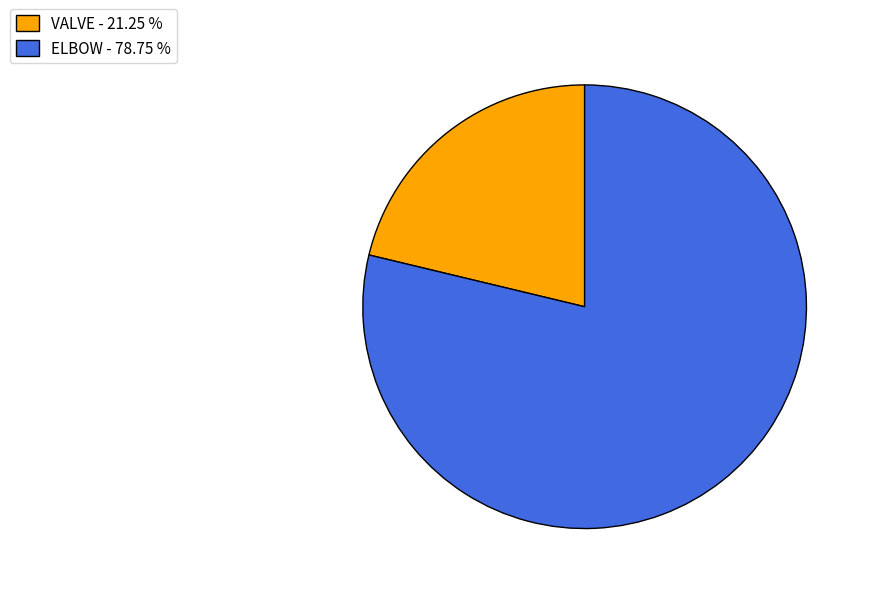

Is it true that ELBOW is 79% of the pie?

True